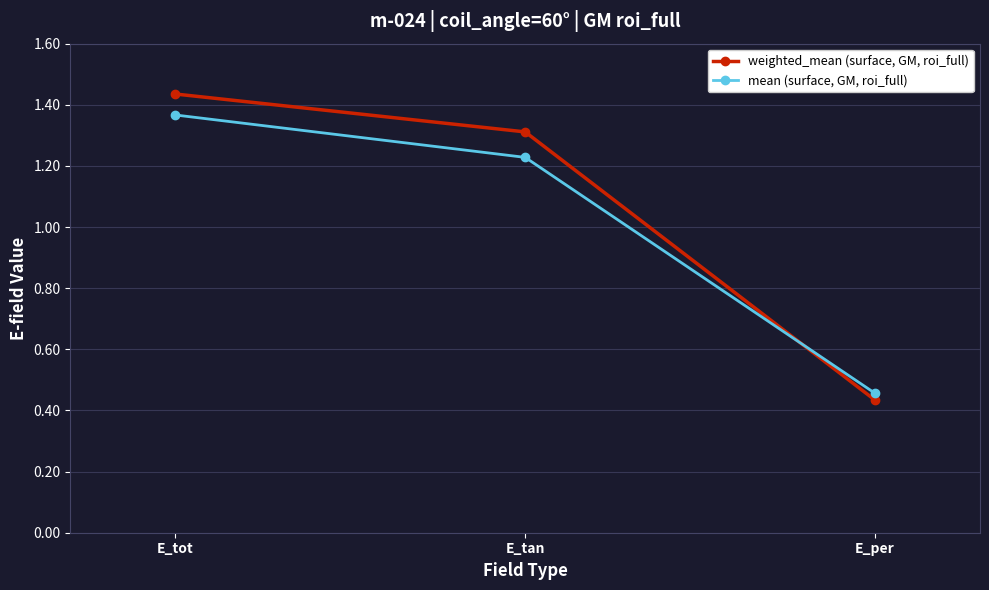

Which category has the highest value in the mean (surface, GM, roi_full) series?

E_tot